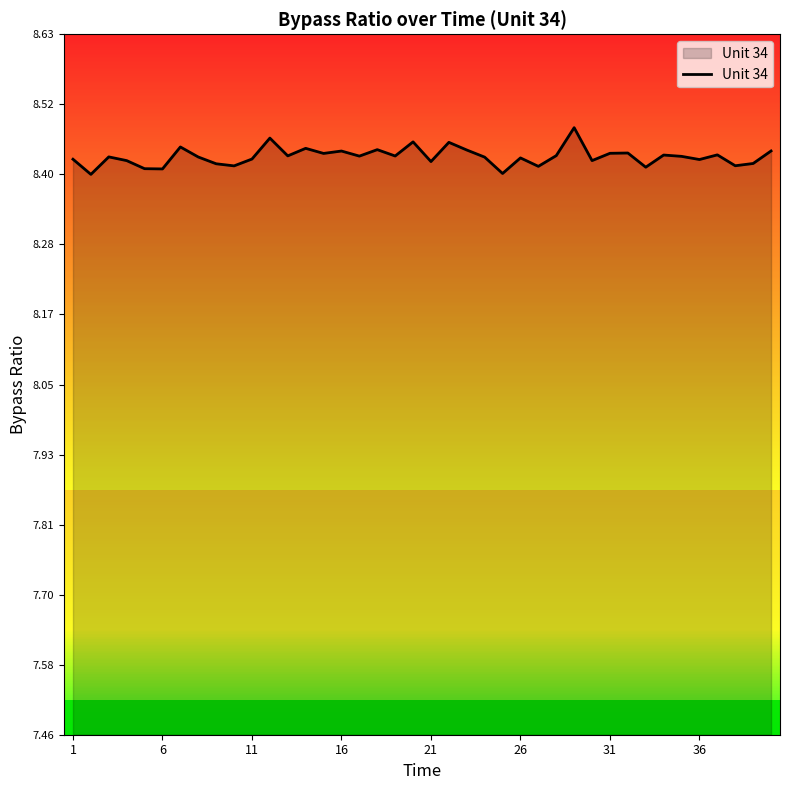

List the labels in order of value, smallest first.

2, 25, 6, 5, 33, 27, 10, 38, 9, 39, 21, 4, 30, 36, 1, 11, 26, 24, 8, 3, 35, 17, 19, 13, 28, 34, 37, 15, 31, 32, 16, 40, 23, 18, 14, 7, 22, 20, 12, 29